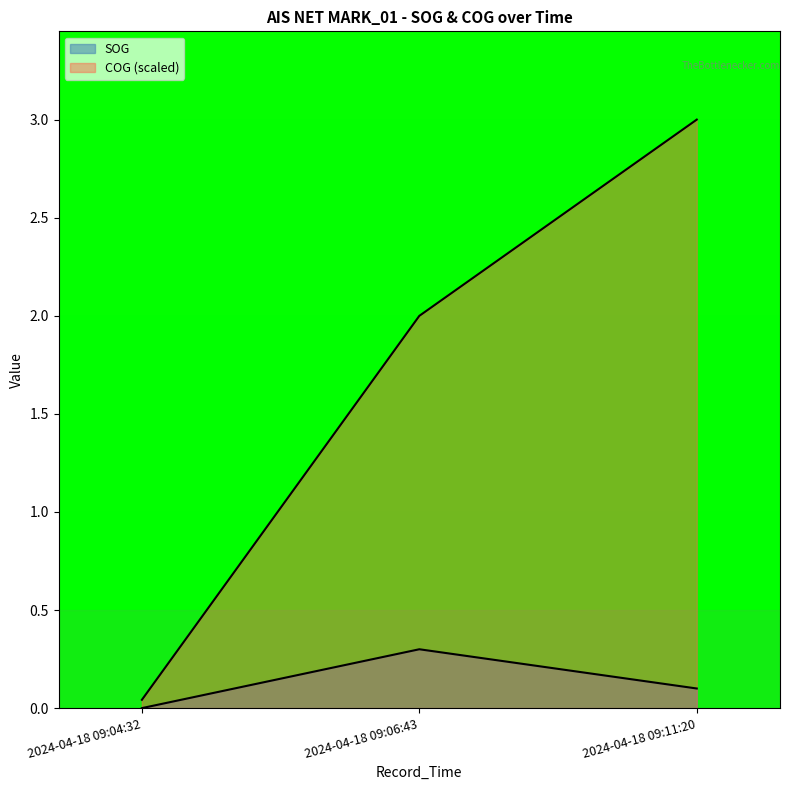

The SOG series shows 0.3 at 2024-04-18 09:06:43. True or false?

True